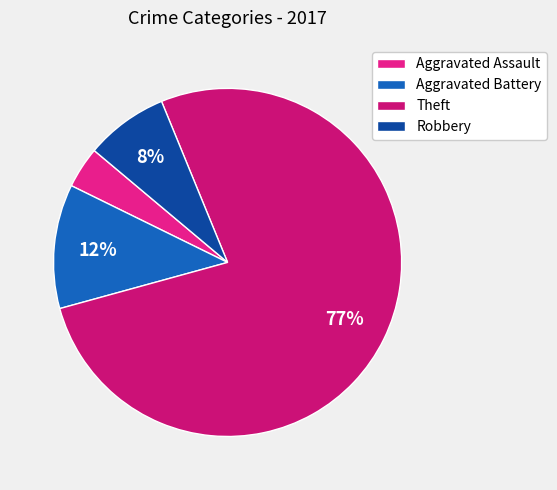

Which category has the biggest portion of the pie?

Theft